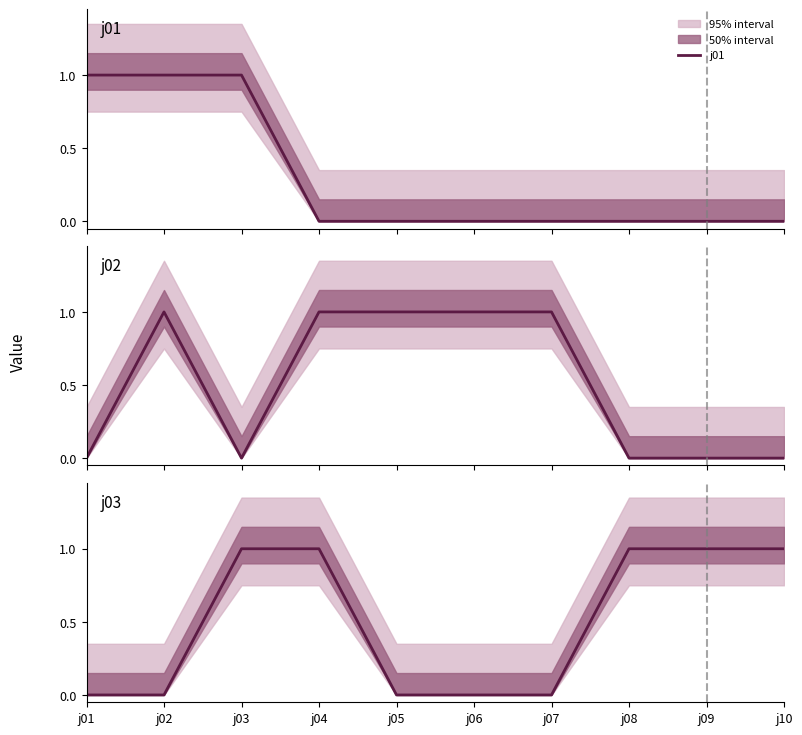

Where do j01 and j02 first cross each other?

j03 and j04